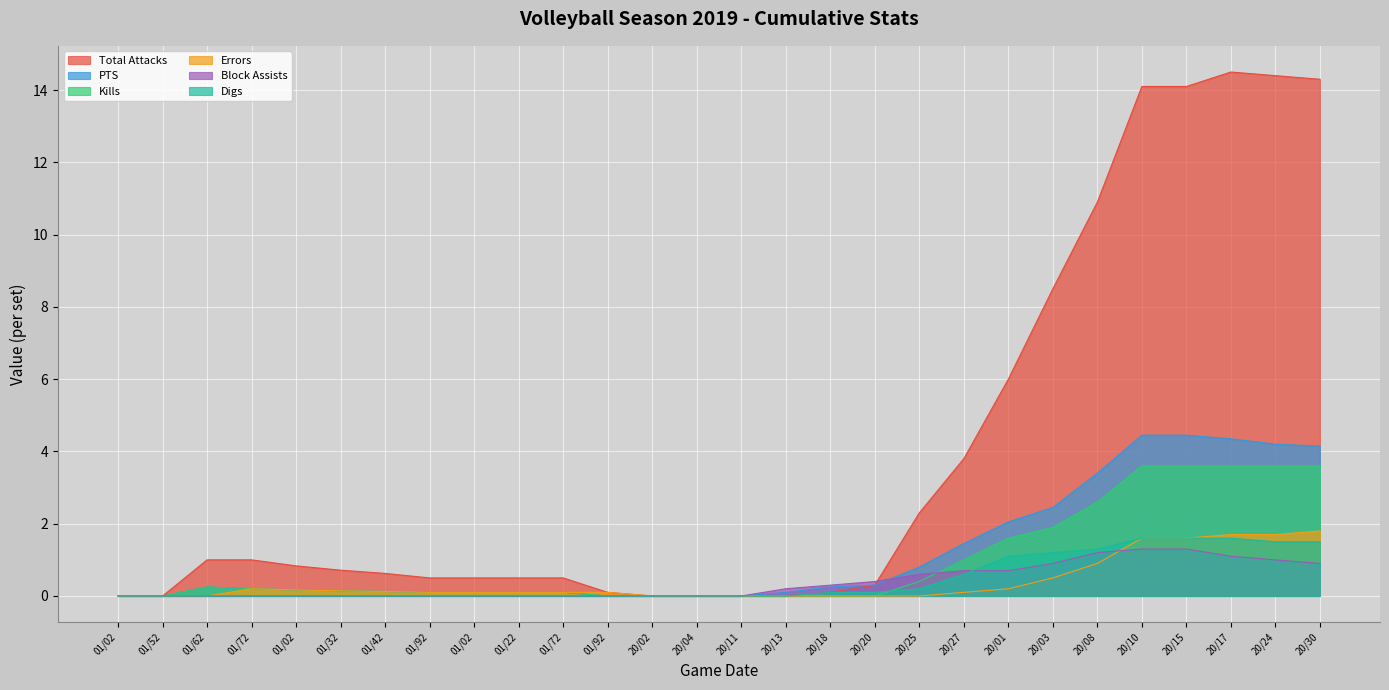

True or false: Errors and Kills intersect in this chart.

False